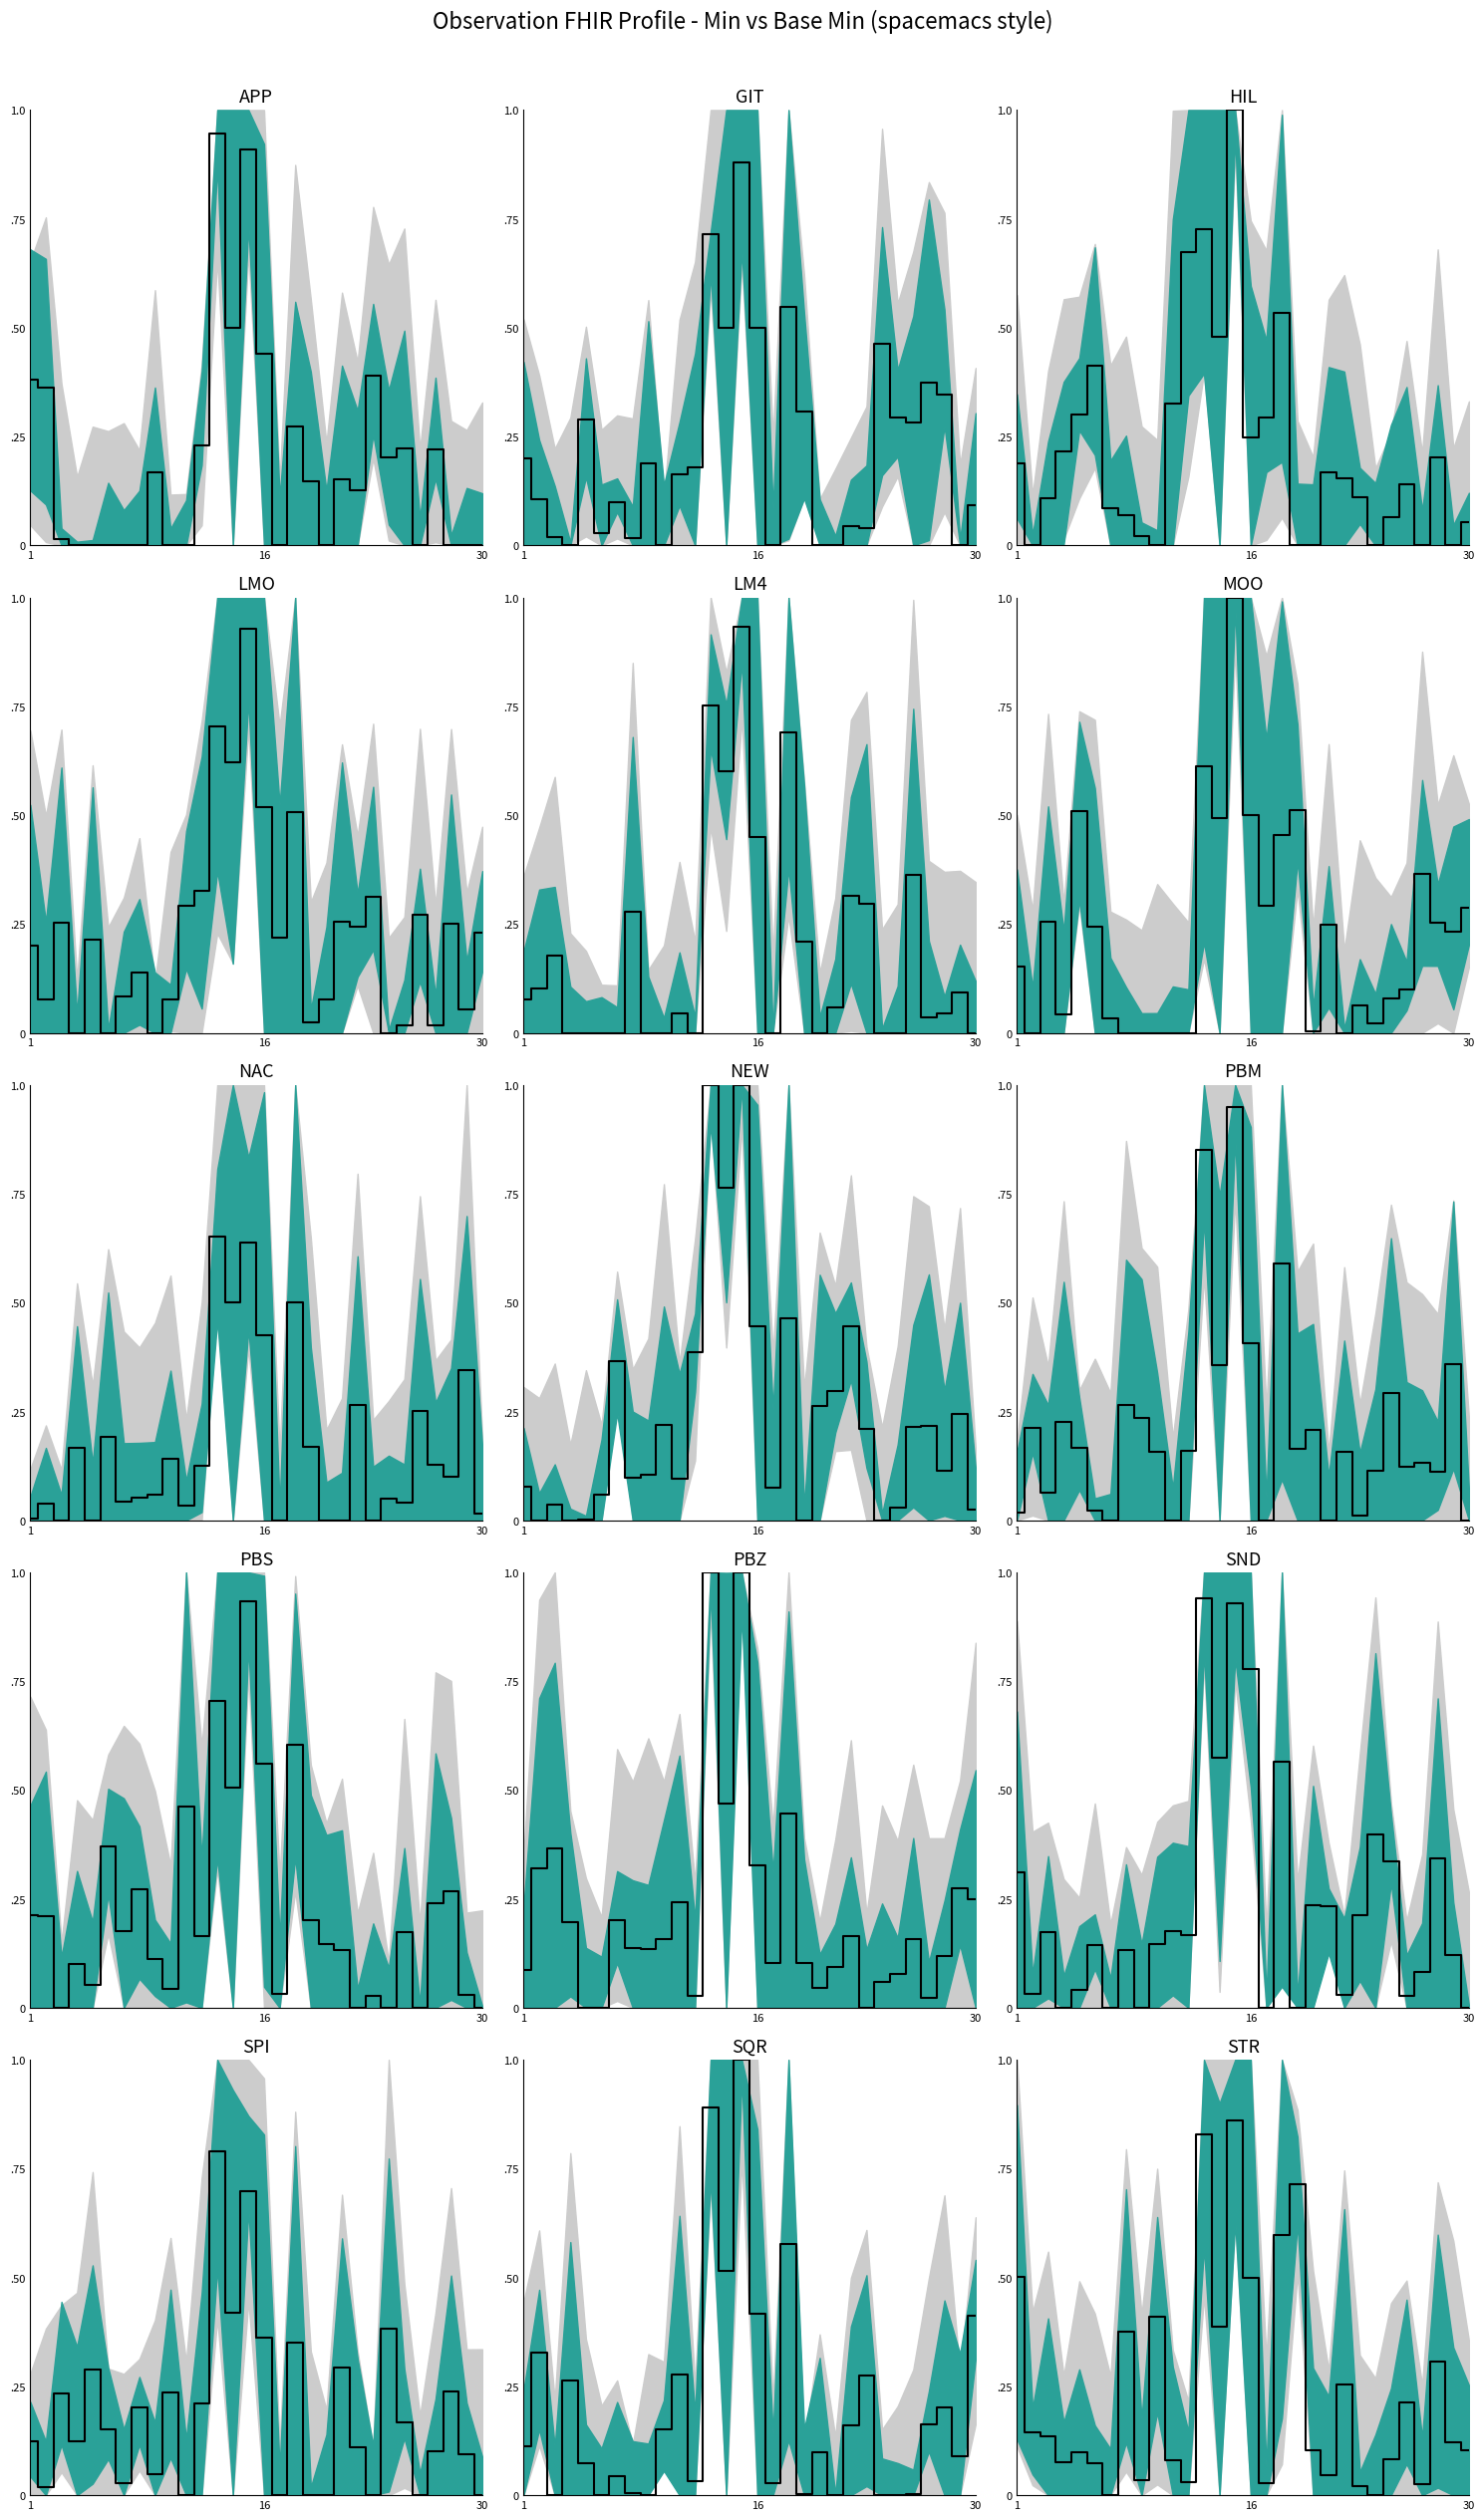

Between 8 and 3, which is larger?

3